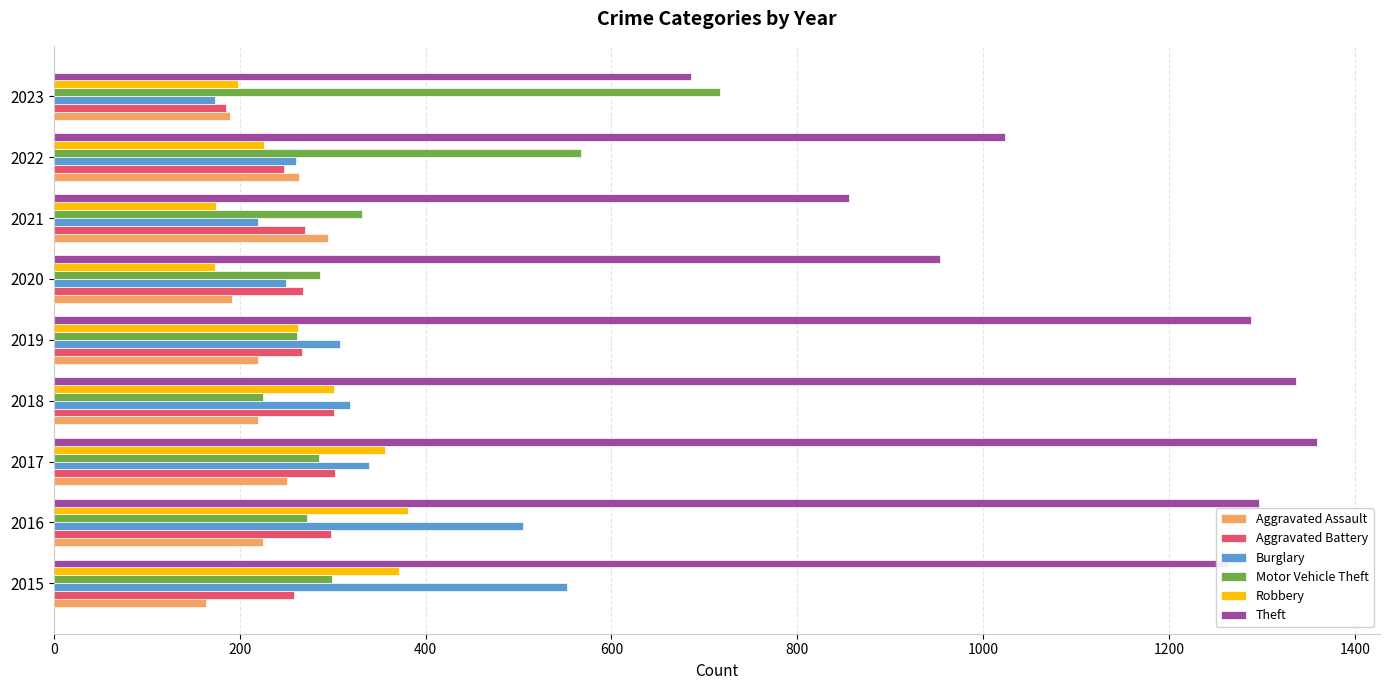

What is the smallest value displayed?

164